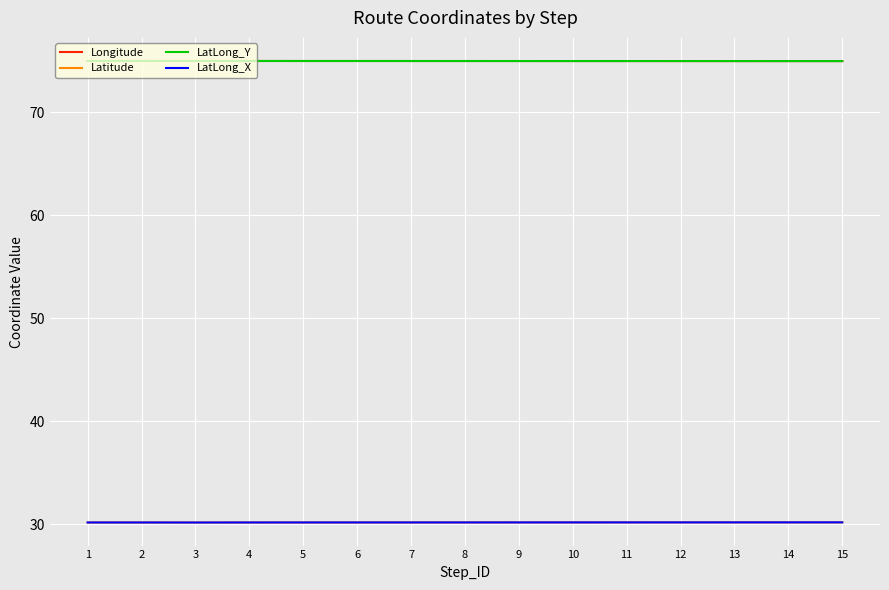

Reading left to right, transcribe all the data shown in this chart.

Longitude: 1=75.0	2=75.0	3=75.0	4=75.0	5=75.0	6=75.0	7=75.0	8=75.0	9=75.0	10=75.0	11=75.0	12=75.0	13=75.0	14=75.0	15=75.0
Latitude: 1=30.2	2=30.2	3=30.2	4=30.2	5=30.2	6=30.2	7=30.2	8=30.2	9=30.2	10=30.2	11=30.2	12=30.2	13=30.2	14=30.2	15=30.2
LatLong_Y: 1=75.0	2=75.0	3=75.0	4=75.0	5=75.0	6=75.0	7=75.0	8=75.0	9=75.0	10=75.0	11=75.0	12=75.0	13=75.0	14=75.0	15=75.0
LatLong_X: 1=30.2	2=30.2	3=30.2	4=30.2	5=30.2	6=30.2	7=30.2	8=30.2	9=30.2	10=30.2	11=30.2	12=30.2	13=30.2	14=30.2	15=30.2